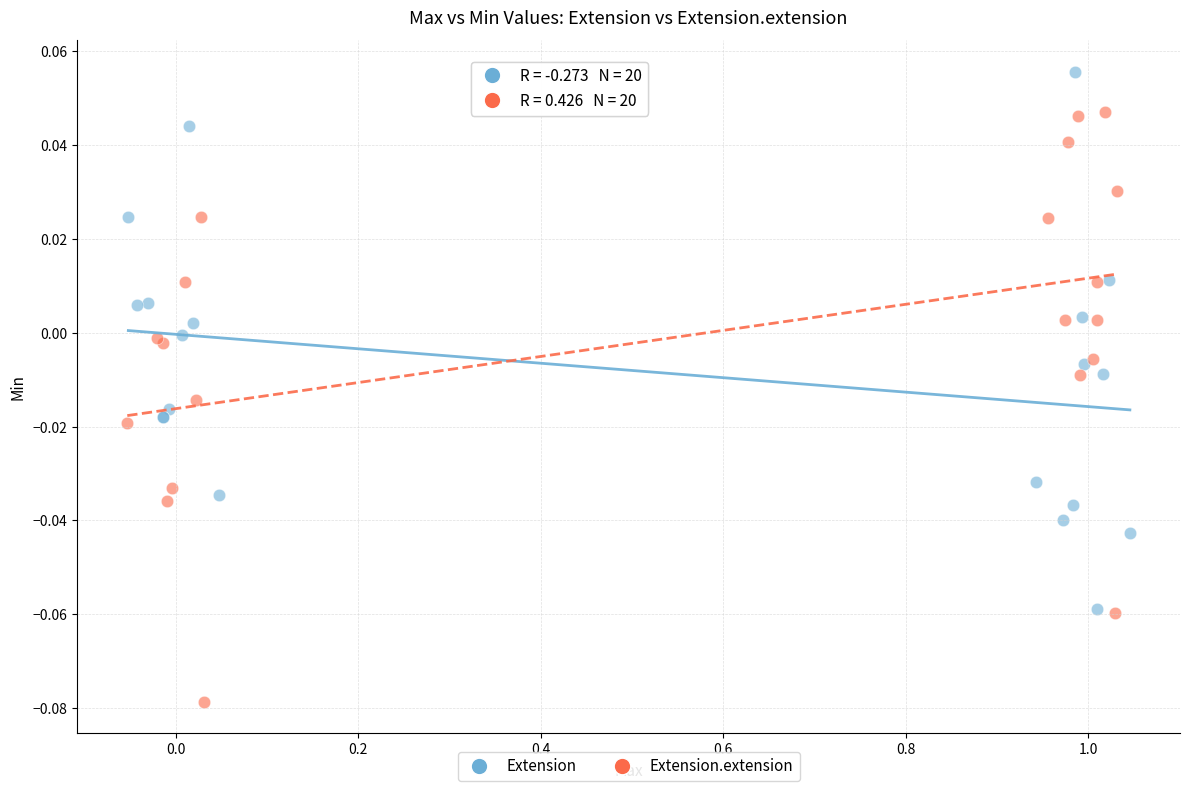

Which series contains the highest Y value?

Extension